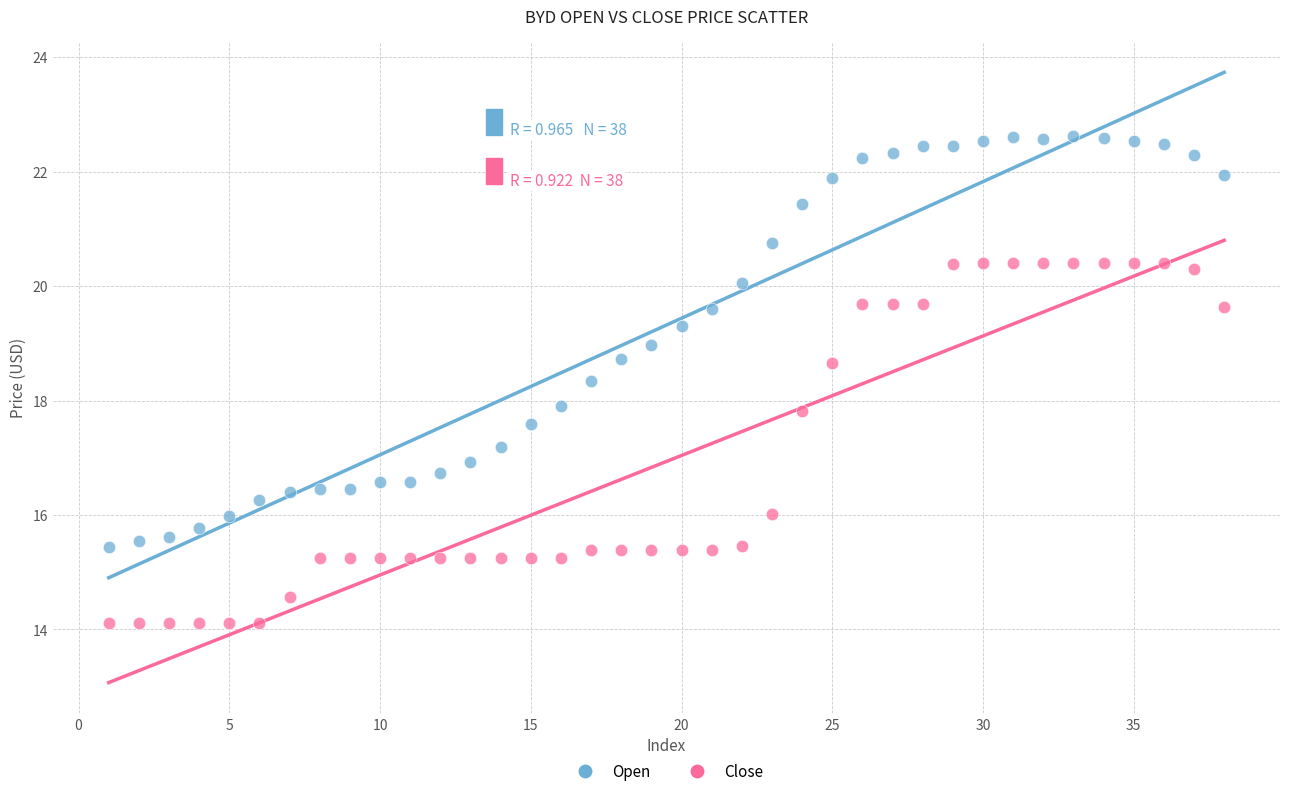

Across all data points, what is the range of X values (max minus min)?

37.0